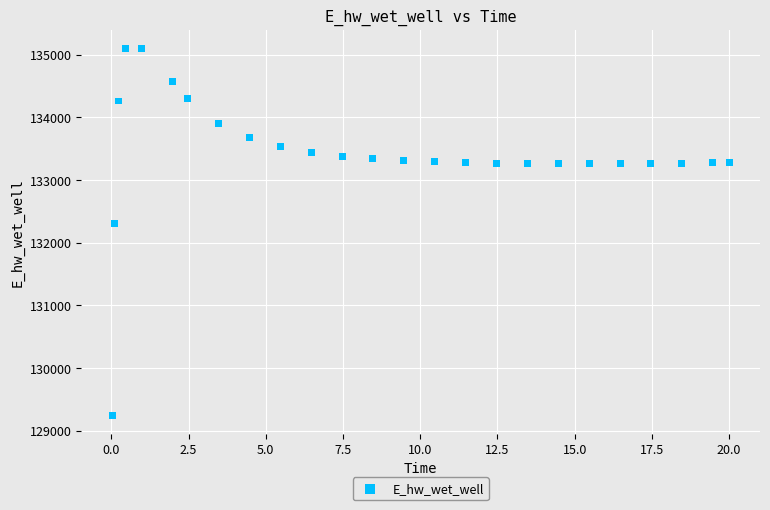

What is the range of Y values (max minus min)?

5858.5